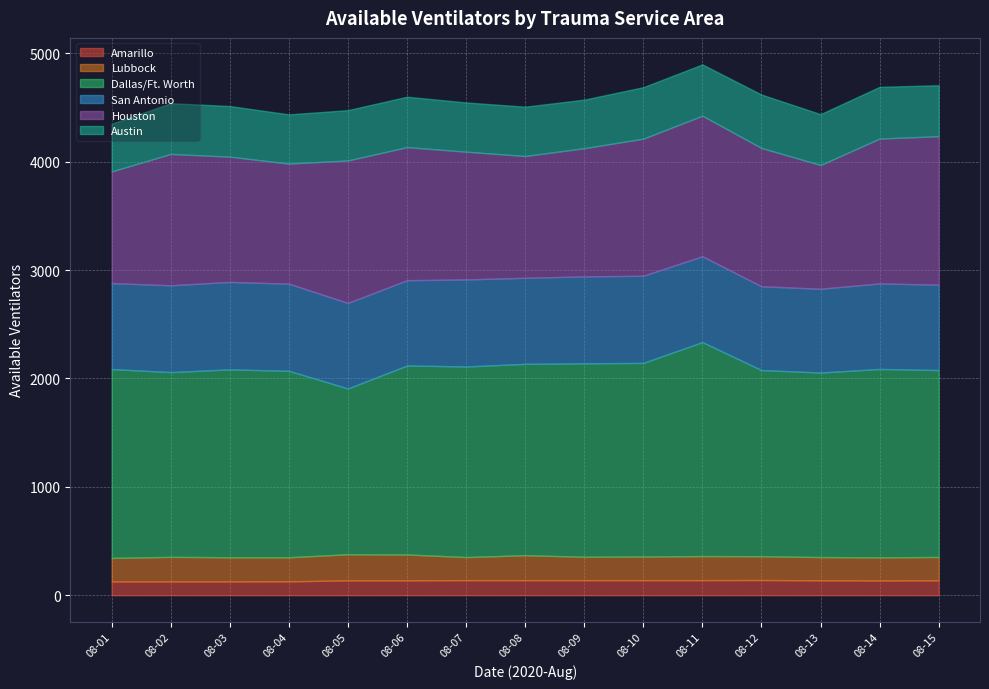

What is the value of the Houston point at the 7th from the left?

1179